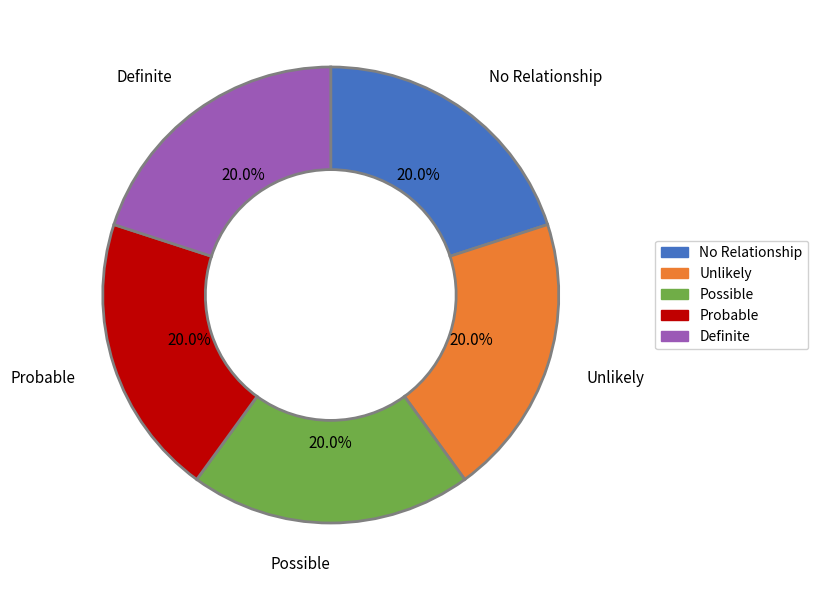

True or false: Possible accounts for 20% of the total.

True